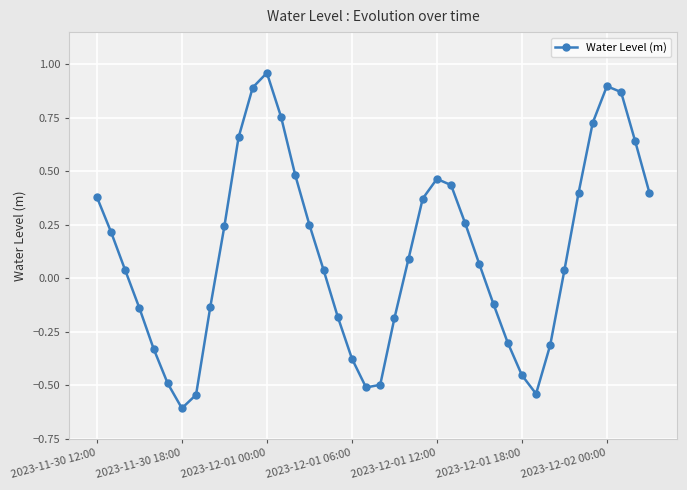

What is the difference between the maximum and second lowest values?

1.5